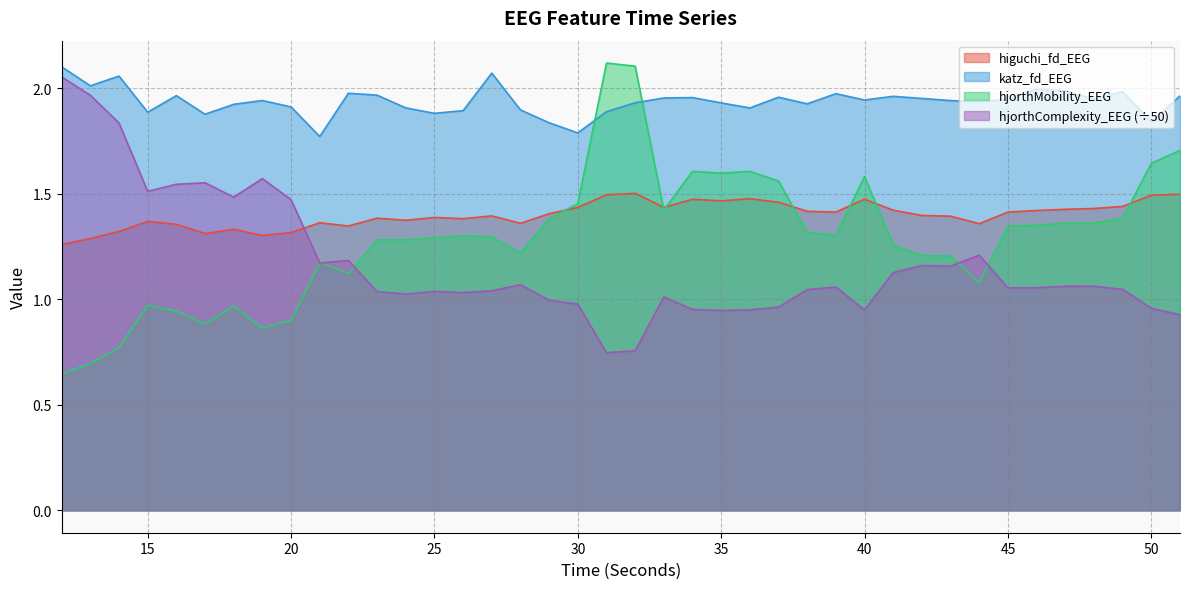

Reading left to right, list all the values displayed in this chart.

higuchi_fd_EEG: 12=1.3	13=1.3	14=1.3	15=1.4	16=1.4	17=1.3	18=1.3	19=1.3	20=1.3	21=1.4	22=1.3	23=1.4	24=1.4	25=1.4	26=1.4	27=1.4	28=1.4	29=1.4	30=1.4	31=1.5	32=1.5	33=1.4	34=1.5	35=1.5	36=1.5	37=1.5	38=1.4	39=1.4	40=1.5	41=1.4	42=1.4	43=1.4	44=1.4	45=1.4	46=1.4	47=1.4	48=1.4	49=1.4	50=1.5	51=1.5
katz_fd_EEG: 12=2.1	13=2.0	14=2.1	15=1.9	16=2.0	17=1.9	18=1.9	19=1.9	20=1.9	21=1.8	22=2.0	23=2.0	24=1.9	25=1.9	26=1.9	27=2.1	28=1.9	29=1.8	30=1.8	31=1.9	32=1.9	33=2.0	34=2.0	35=1.9	36=1.9	37=2.0	38=1.9	39=2.0	40=1.9	41=2.0	42=2.0	43=1.9	44=1.9	45=1.9	46=2.0	47=2.0	48=1.9	49=2.0	50=1.8	51=2.0
hjorthMobility_EEG: 12=0.6	13=0.7	14=0.8	15=1.0	16=0.9	17=0.9	18=1.0	19=0.9	20=0.9	21=1.2	22=1.1	23=1.3	24=1.3	25=1.3	26=1.3	27=1.3	28=1.2	29=1.4	30=1.5	31=2.1	32=2.1	33=1.4	34=1.6	35=1.6	36=1.6	37=1.6	38=1.3	39=1.3	40=1.6	41=1.3	42=1.2	43=1.2	44=1.1	45=1.3	46=1.4	47=1.4	48=1.4	49=1.4	50=1.6	51=1.7
hjorthComplexity_EEG: 12=2.1	13=2.0	14=1.8	15=1.5	16=1.5	17=1.6	18=1.5	19=1.6	20=1.5	21=1.2	22=1.2	23=1.0	24=1.0	25=1.0	26=1.0	27=1.0	28=1.1	29=1.0	30=1.0	31=0.7	32=0.8	33=1.0	34=1.0	35=0.9	36=1.0	37=1.0	38=1.0	39=1.1	40=0.9	41=1.1	42=1.2	43=1.2	44=1.2	45=1.1	46=1.1	47=1.1	48=1.1	49=1.0	50=1.0	51=0.9